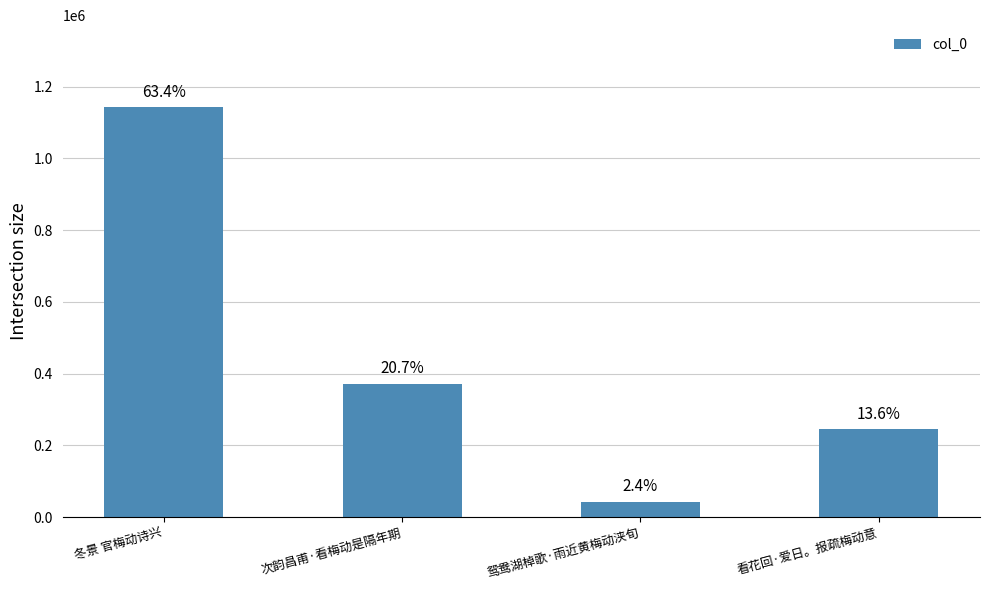

Rank the categories by value from lowest to highest.

鸳鸯湖棹歌·雨近黄梅动浃旬, 看花回·爱日。报疏梅动意, 次韵昌甫·看梅动是隔年期, 冬景 官梅动诗兴